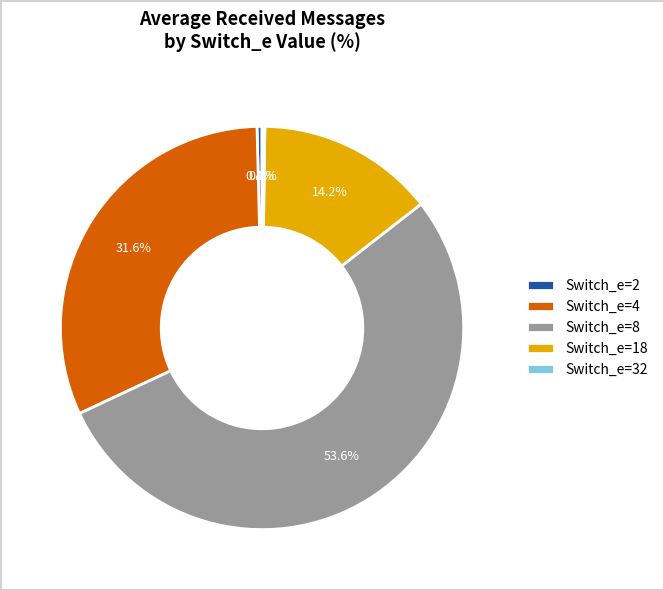

Approximately how many times larger is the value at Switch_e=4 compared to Switch_e=8?

0.6